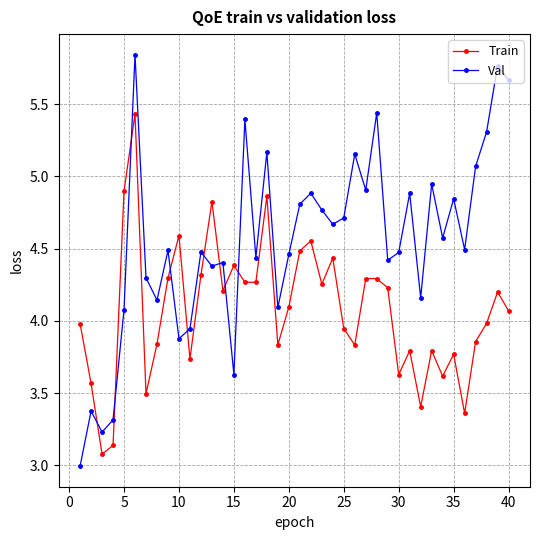

What is the minimum value shown in the chart?

3.0